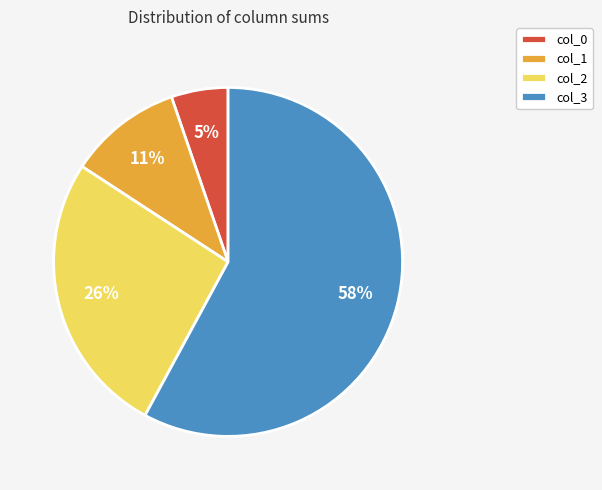

How many segments does this pie chart have?

4